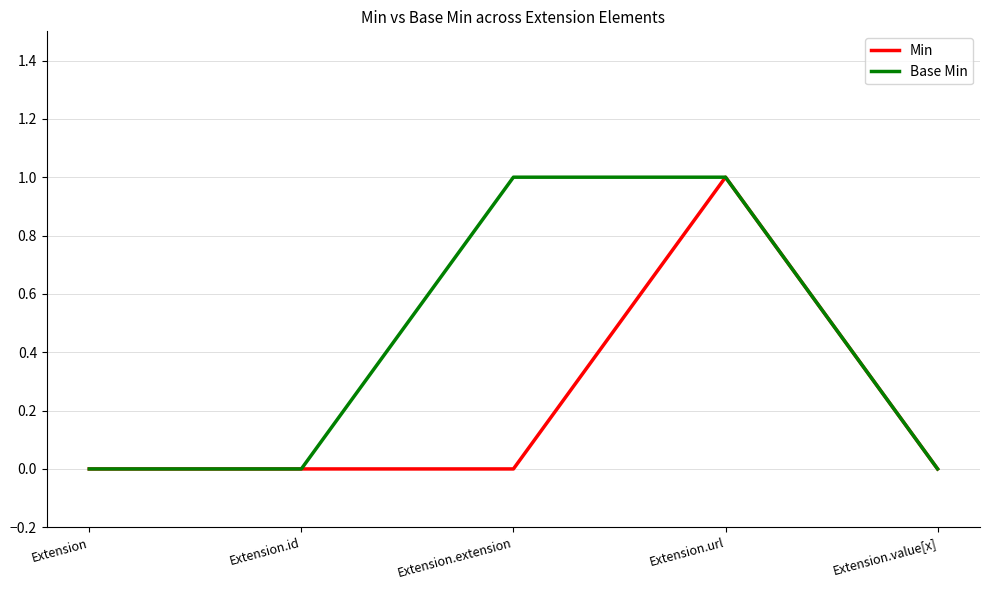

Is it true that Base Min equals -1 at Extension.id?

False